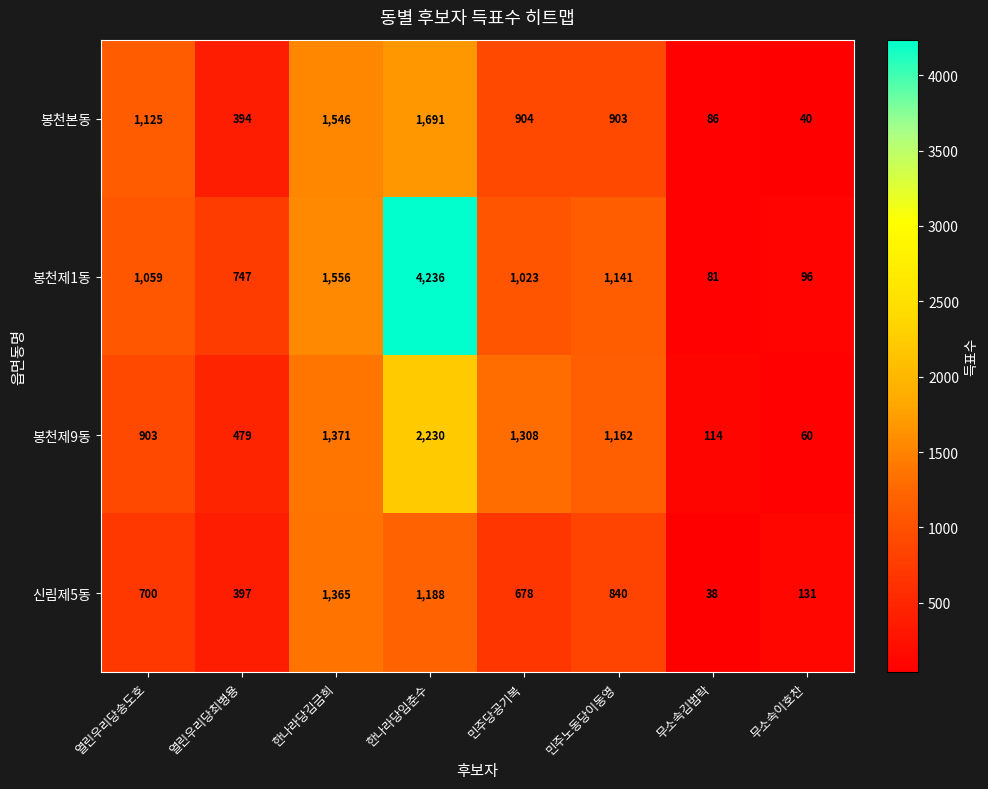

At which label does 봉천제9동 reach its minimum?

무소속이호찬